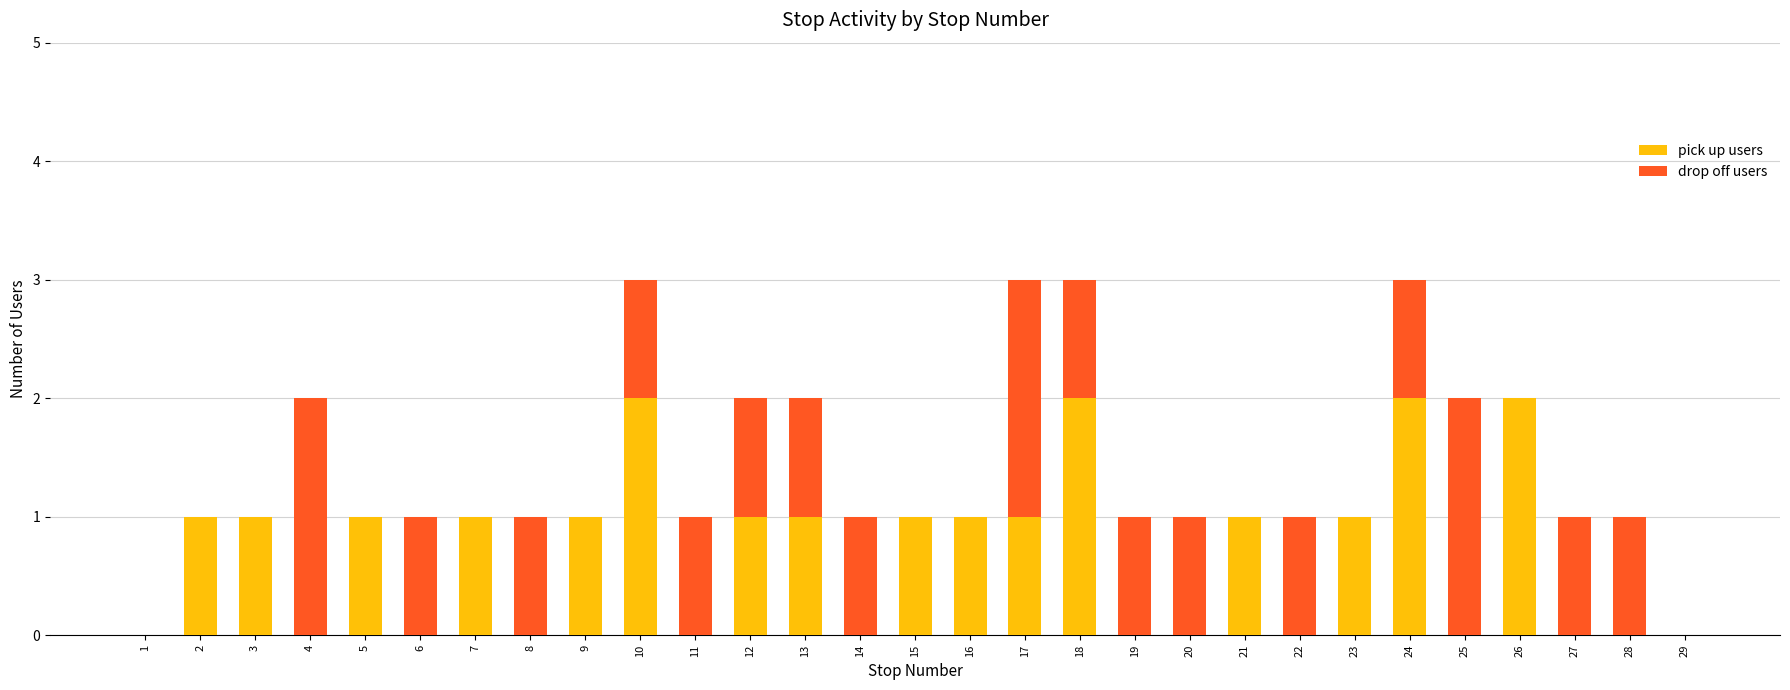

True or false: pick up users has a value of 2 at 26.

True